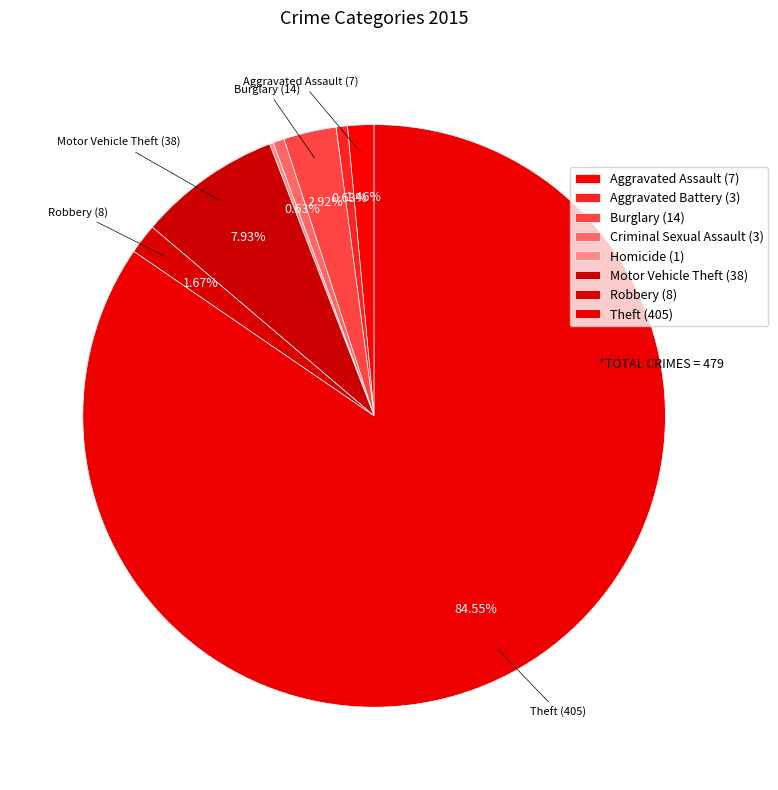

True or false: Motor Vehicle Theft accounts for 1% of the total.

False